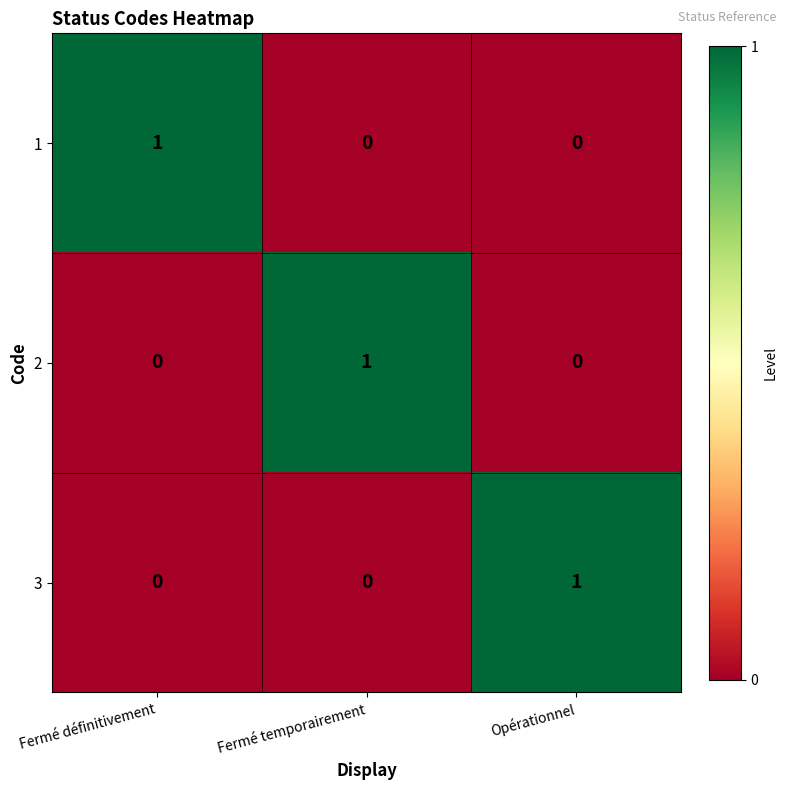

Is the value of 2 at Fermé définitivement greater than the value of 1 at Fermé définitivement?

No